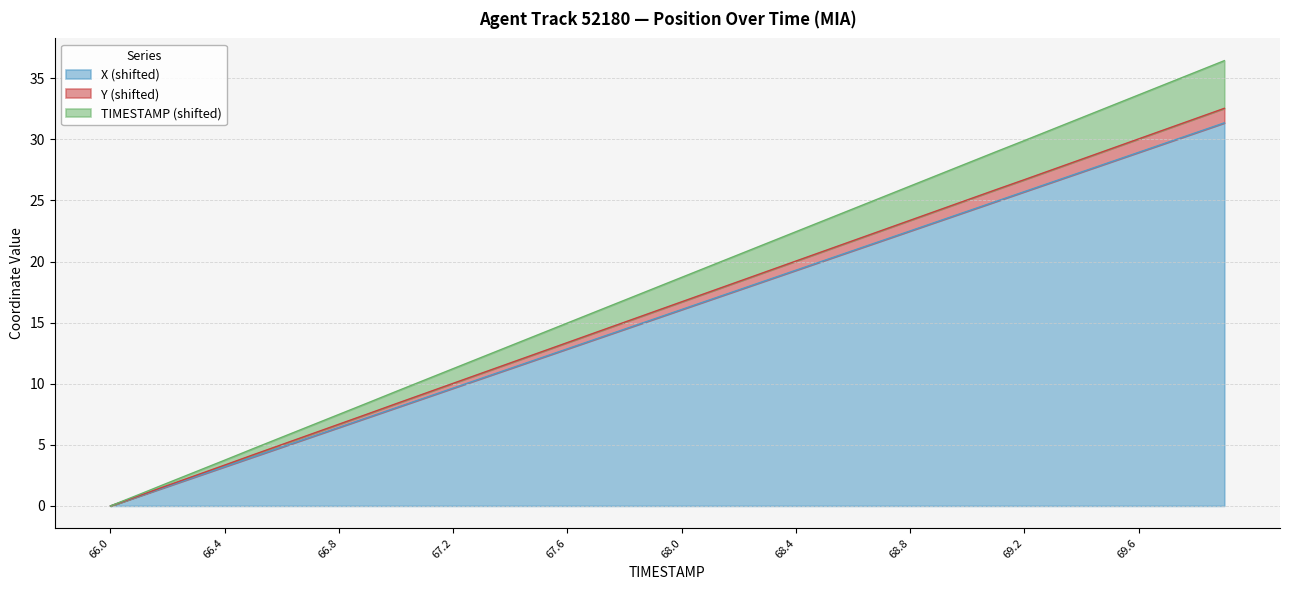

What is the highest value of the X (shifted) series?

31.3